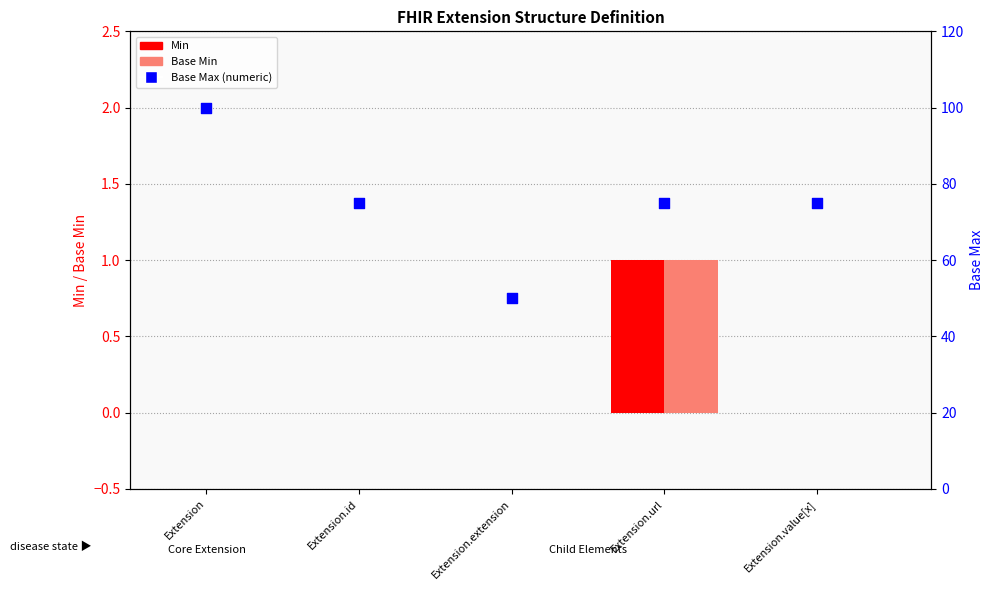

What are all the series names shown in the legend?

Min, Base Min, Base Max (numeric)